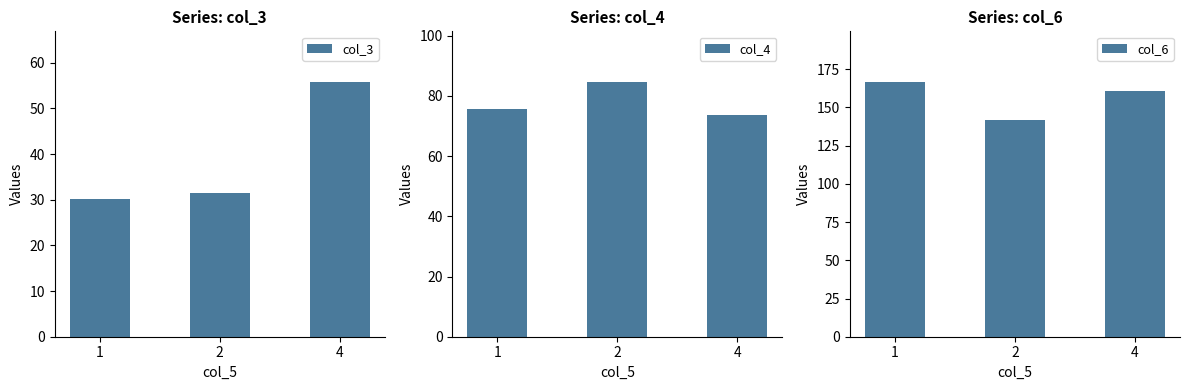

Does the chart contain any negative values?

No